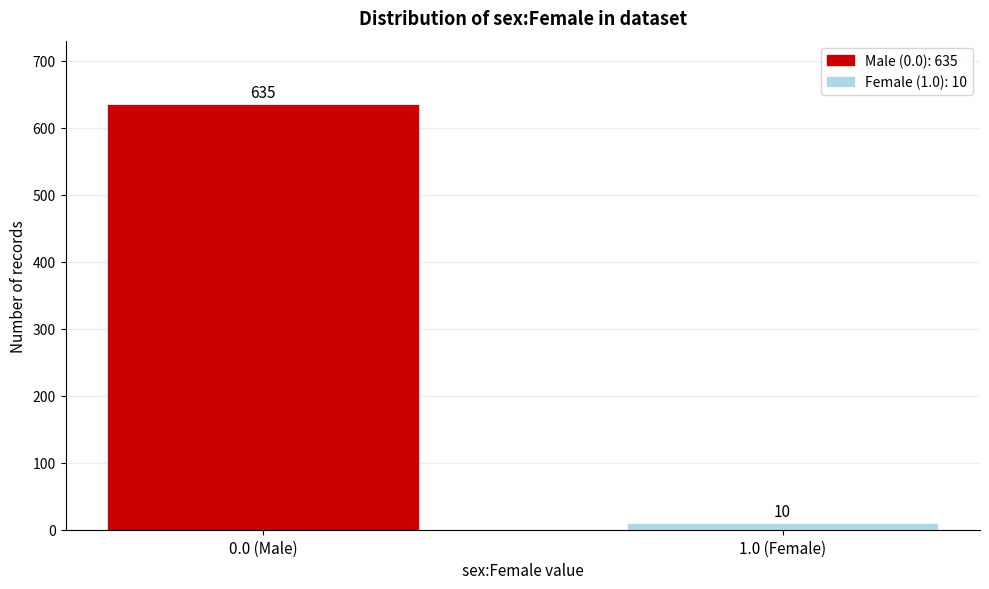

Reading right to left, what are all the values shown in this chart?

1.0 (Female)=10	0.0 (Male)=635